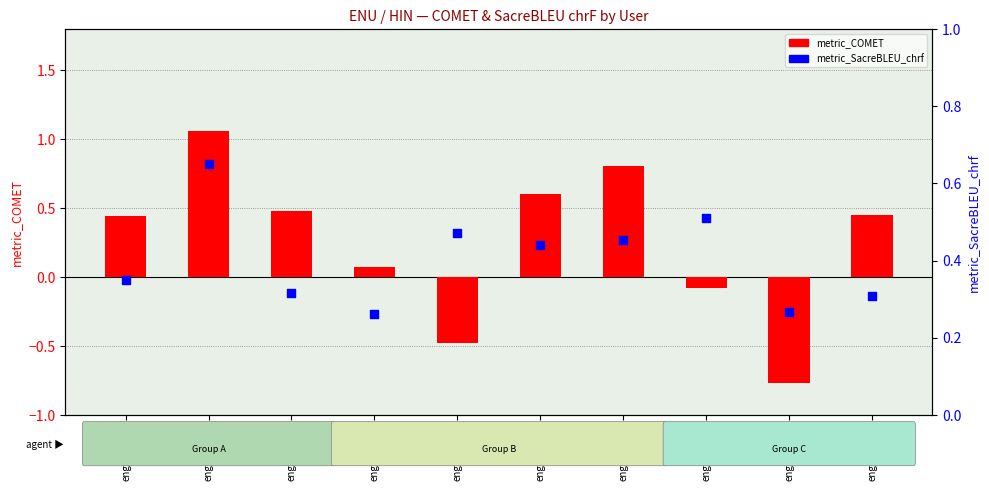

Which series has the largest total across all categories?

metric_SacreBLEU_chrf